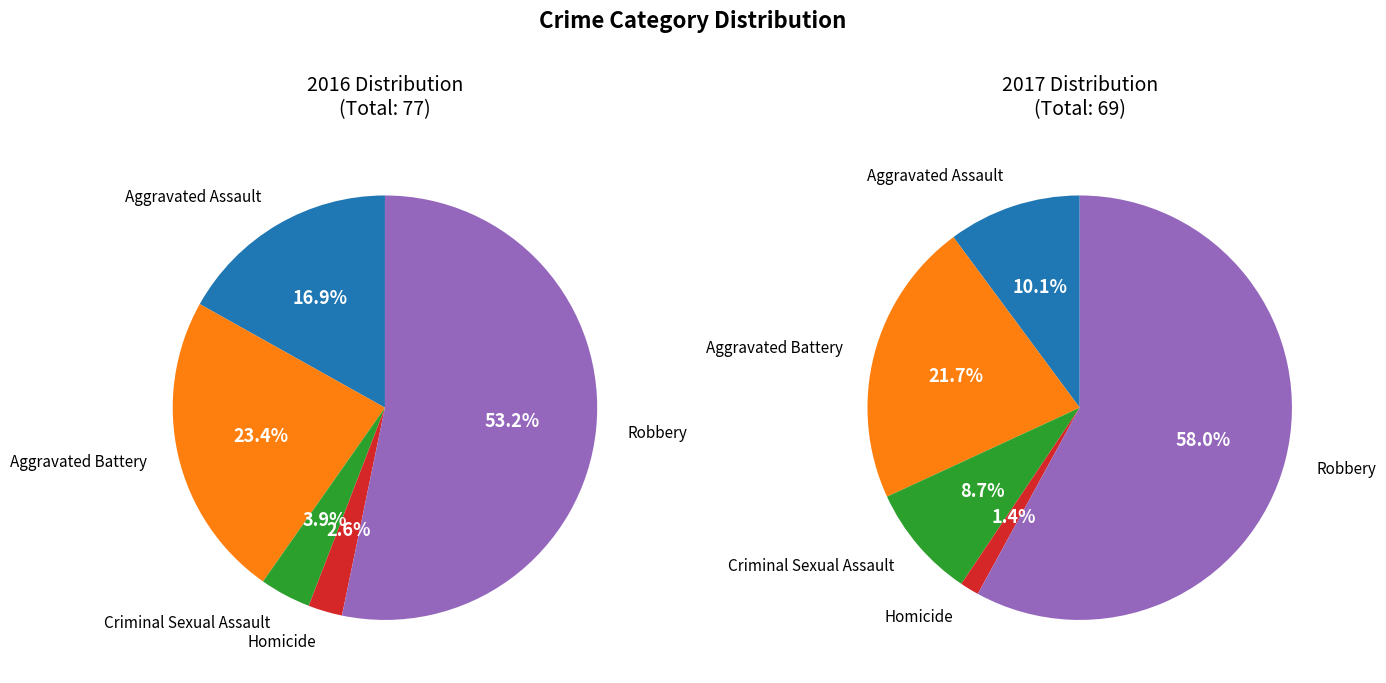

Do Aggravated Assault and Criminal Sexual Assault together represent more than half of the pie?

No